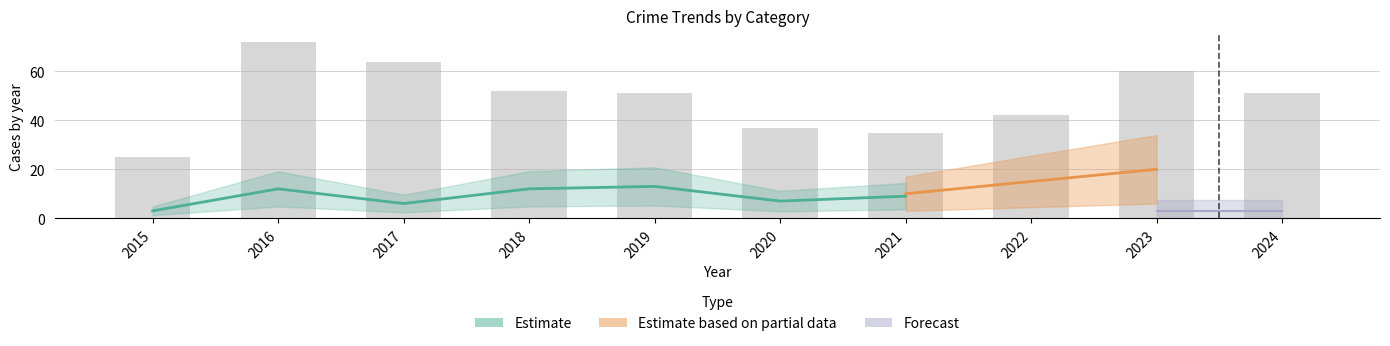

What is the minimum value shown in the chart?

1